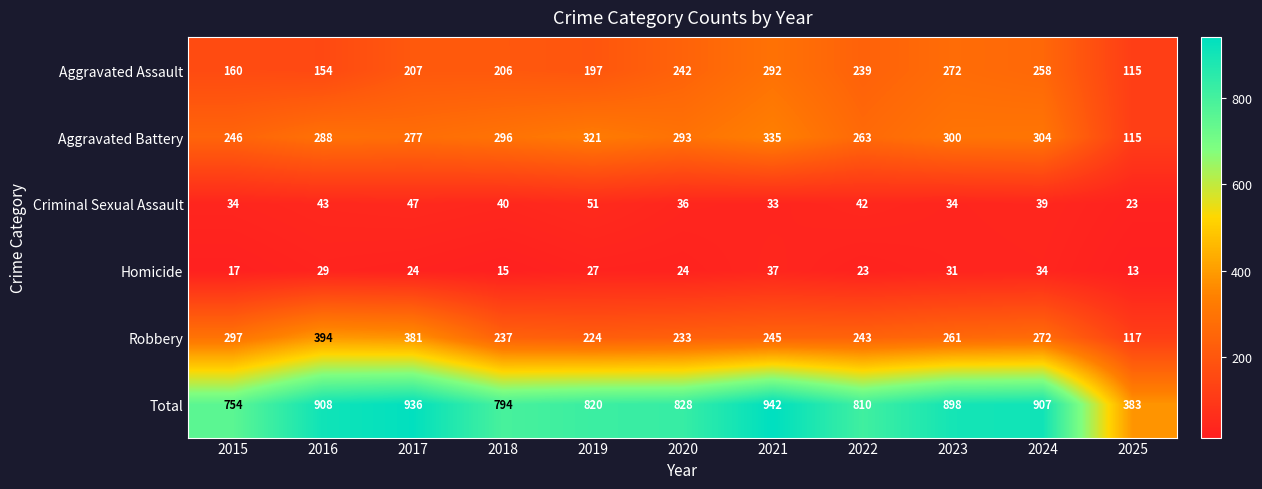

Rank the series at 2017 from lowest to highest value.

Homicide, Criminal Sexual Assault, Aggravated Assault, Aggravated Battery, Robbery, Total